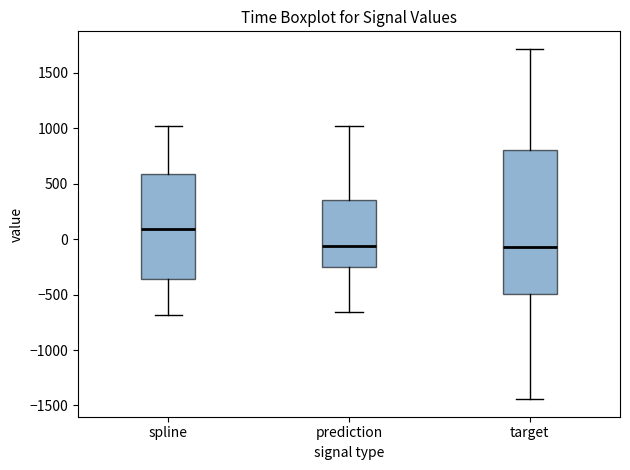

Reading left to right, transcribe this box plot: for each box, give where its median line is, the range the box spans, and where its two whiskers end, as read against the y-axis. The values are not printed on the chart, so give them approximately, as read against the axis.

spline: median 100, box -350 to 600, whiskers -700 to 1000
prediction: median -50, box -250 to 350, whiskers -650 to 1000
target: median -50, box -500 to 800, whiskers -1450 to 1700